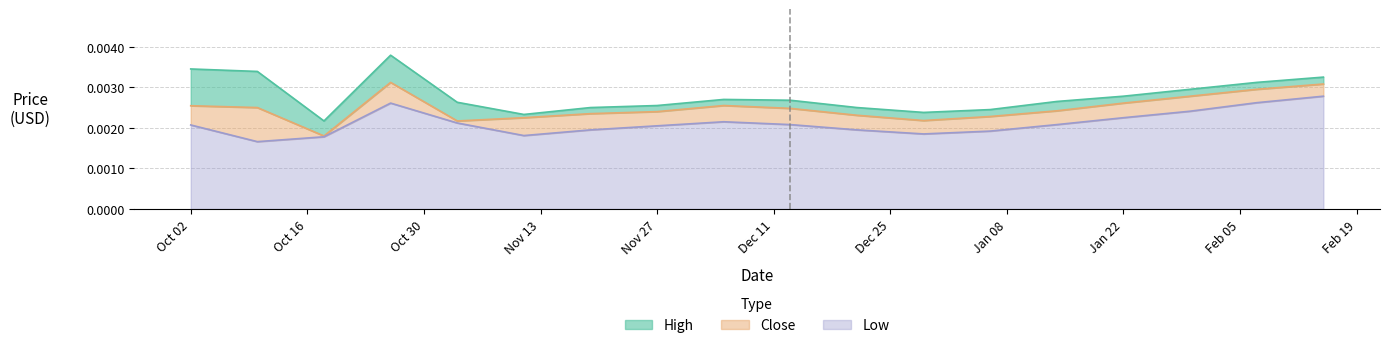

The value of Low at 1/14/2019 is 0.0. True or false?

False